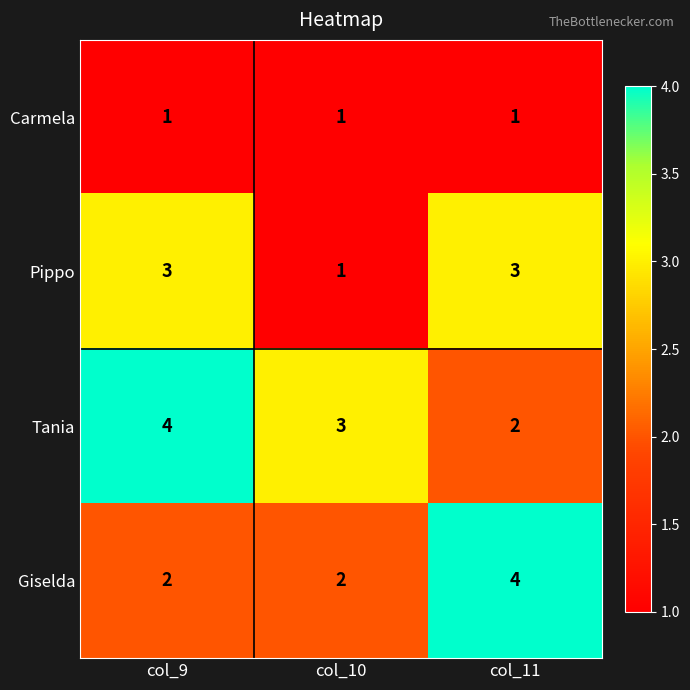

At col_9, list the series in order from smallest to largest.

Carmela, Giselda, Pippo, Tania